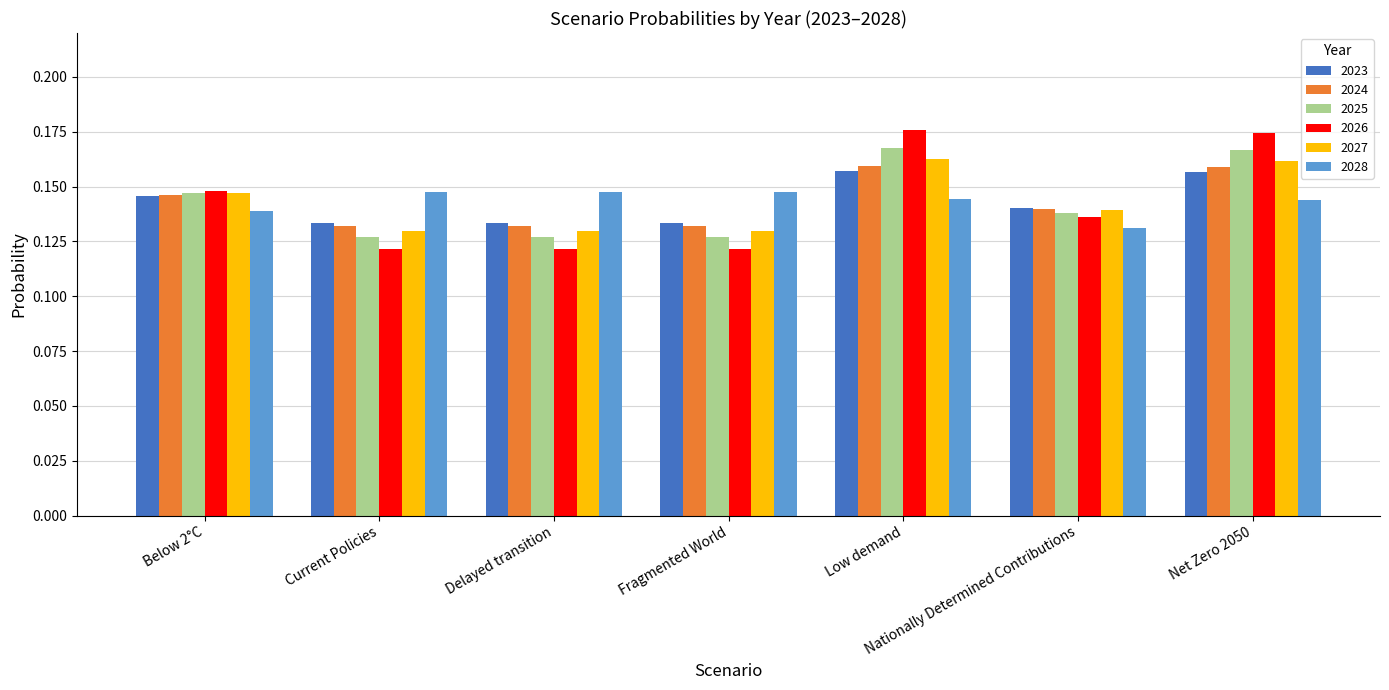

True or false: 2027 has a value of 0.2 at Fragmented World.

False